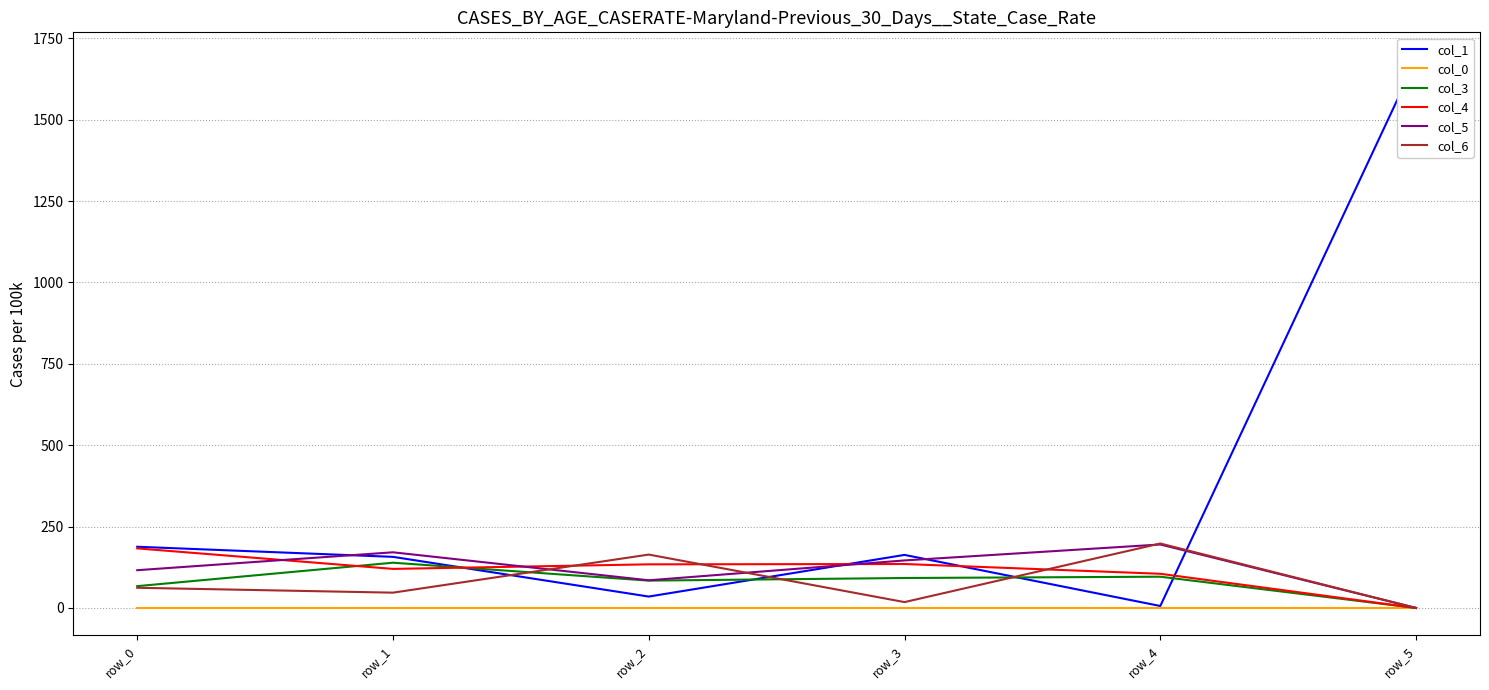

How many lines are shown in the chart?

6